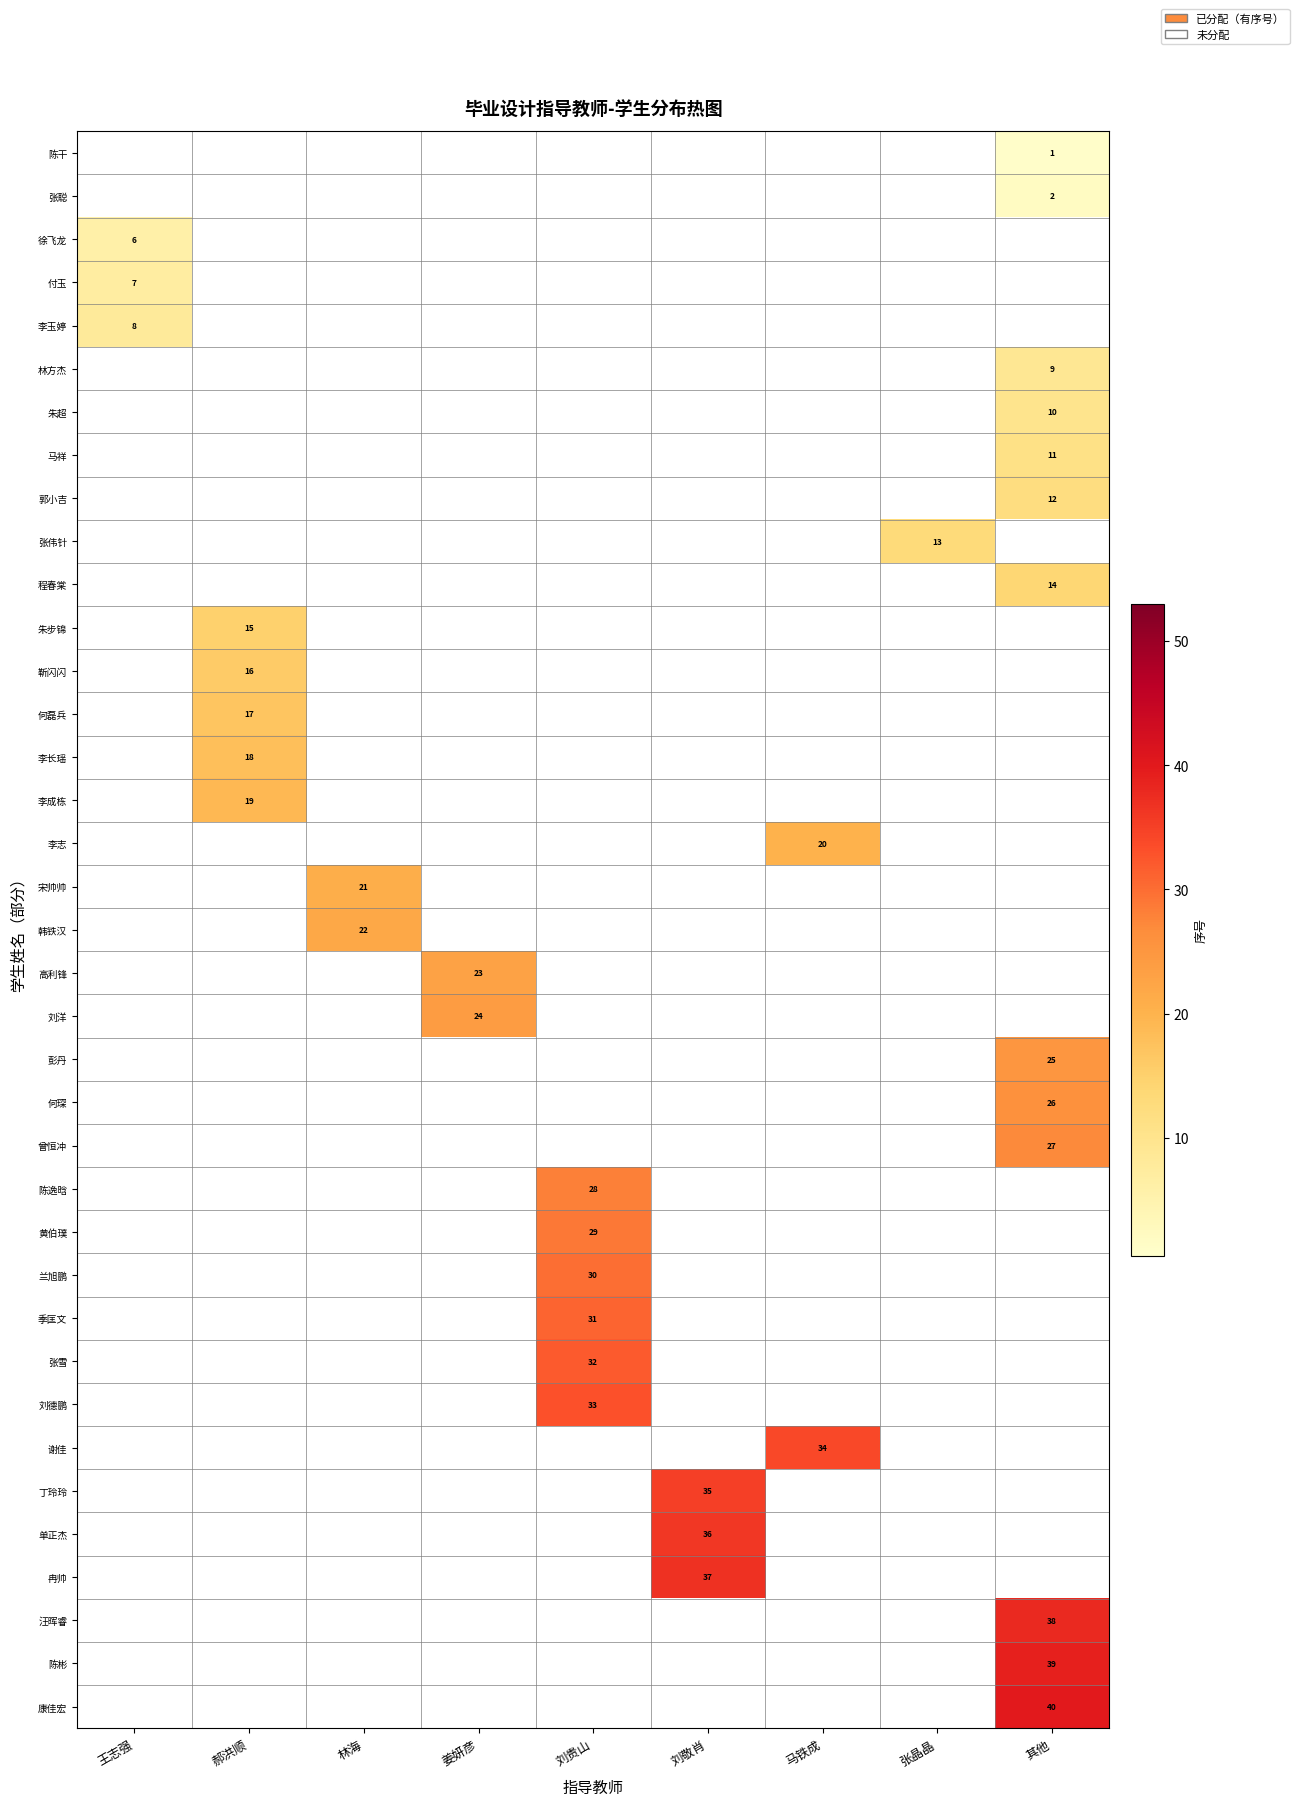

True or false: 曾恒冲 has a value of 36 at 其他.

False